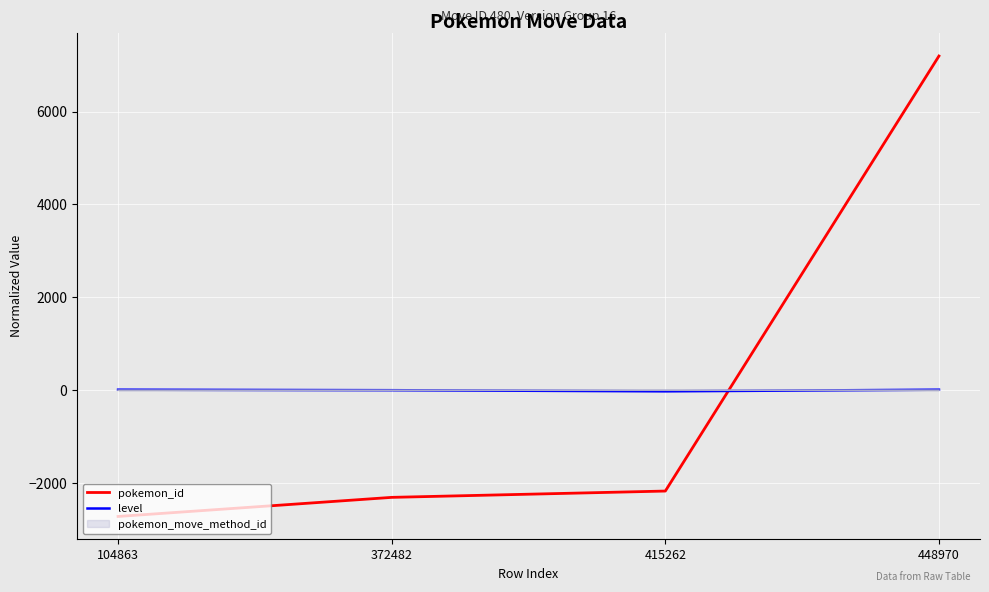

How many lines are shown in the chart?

2